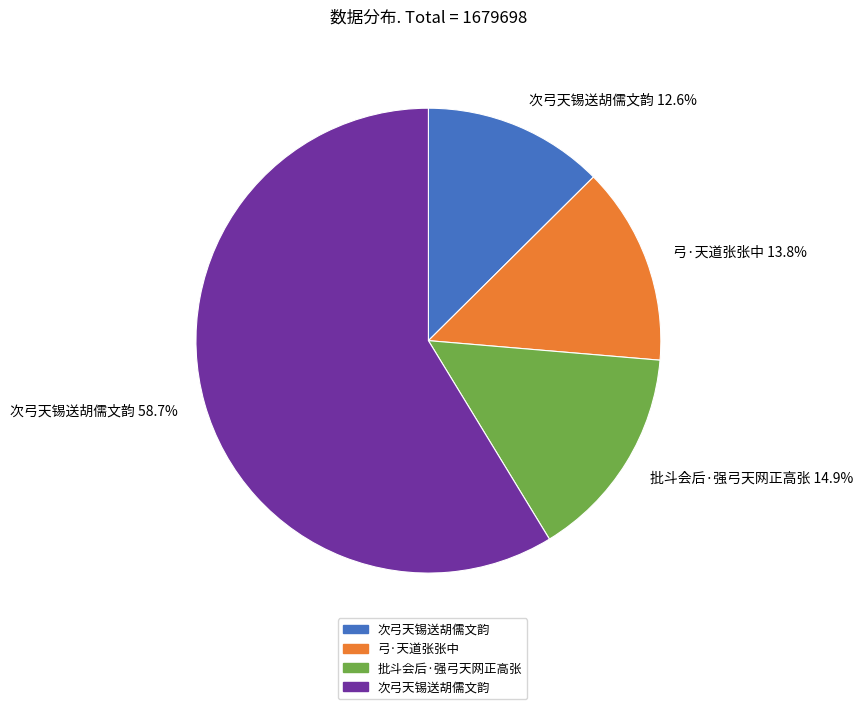

Which slice is the smallest?

次弓天锡送胡儒文韵 12.6%